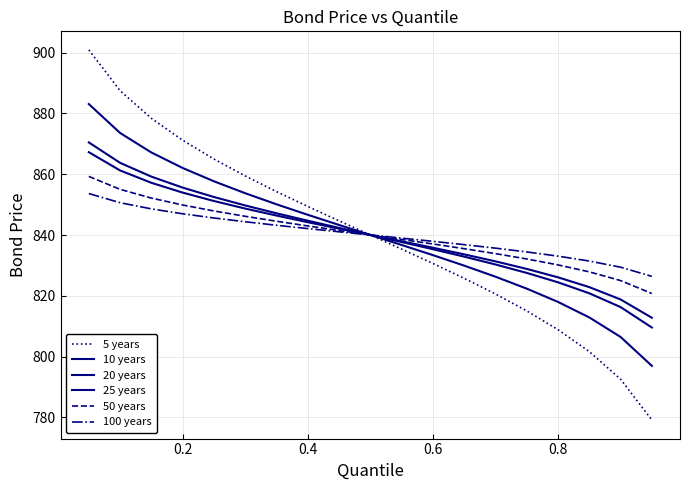

How many categories are shown in the chart?

19